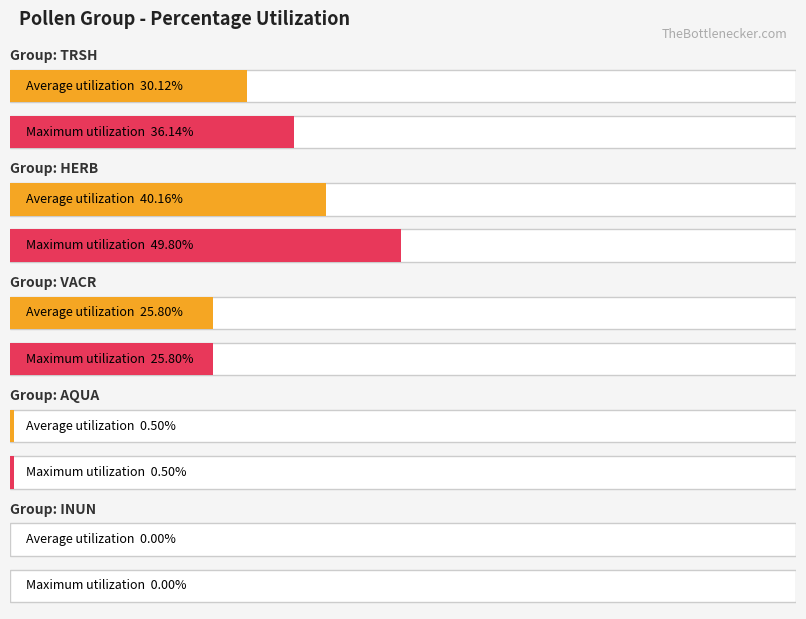

What is the label of the 2nd bar from the left?

HERB